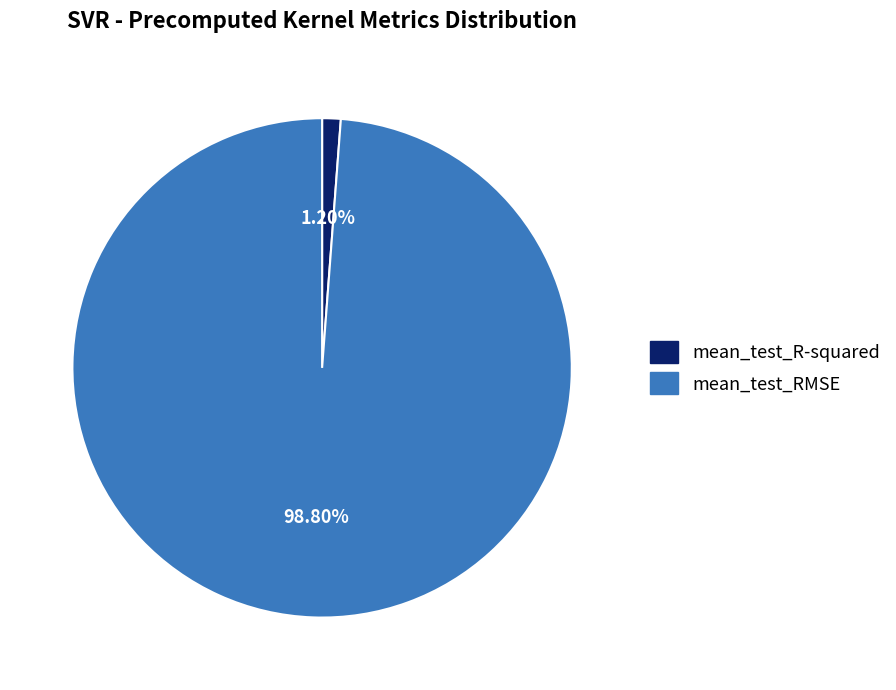

What percentage is the mean_test_RMSE slice, to the nearest percent?

99%